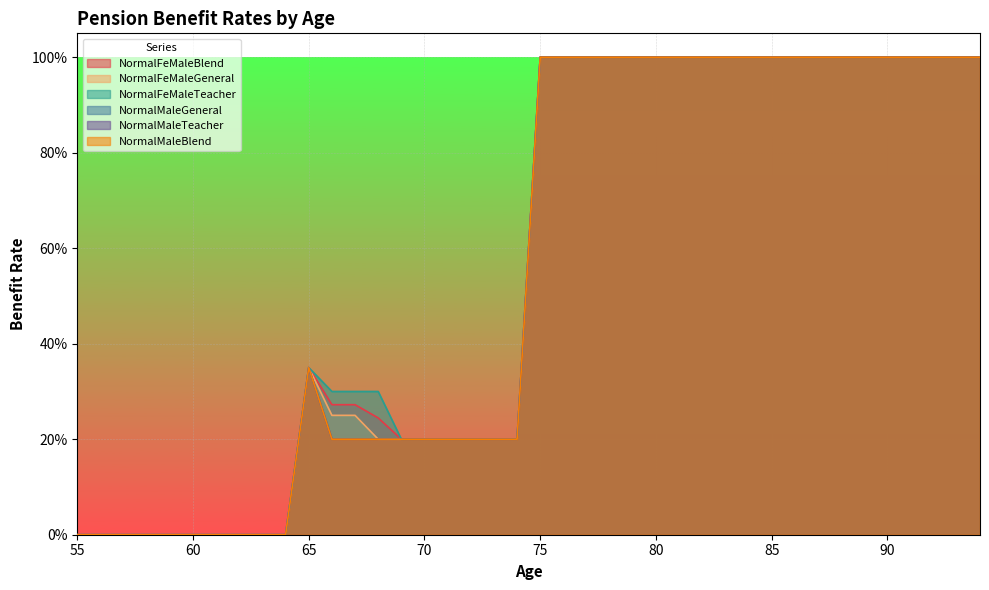

How many values in NormalFeMaleTeacher are above zero?

30